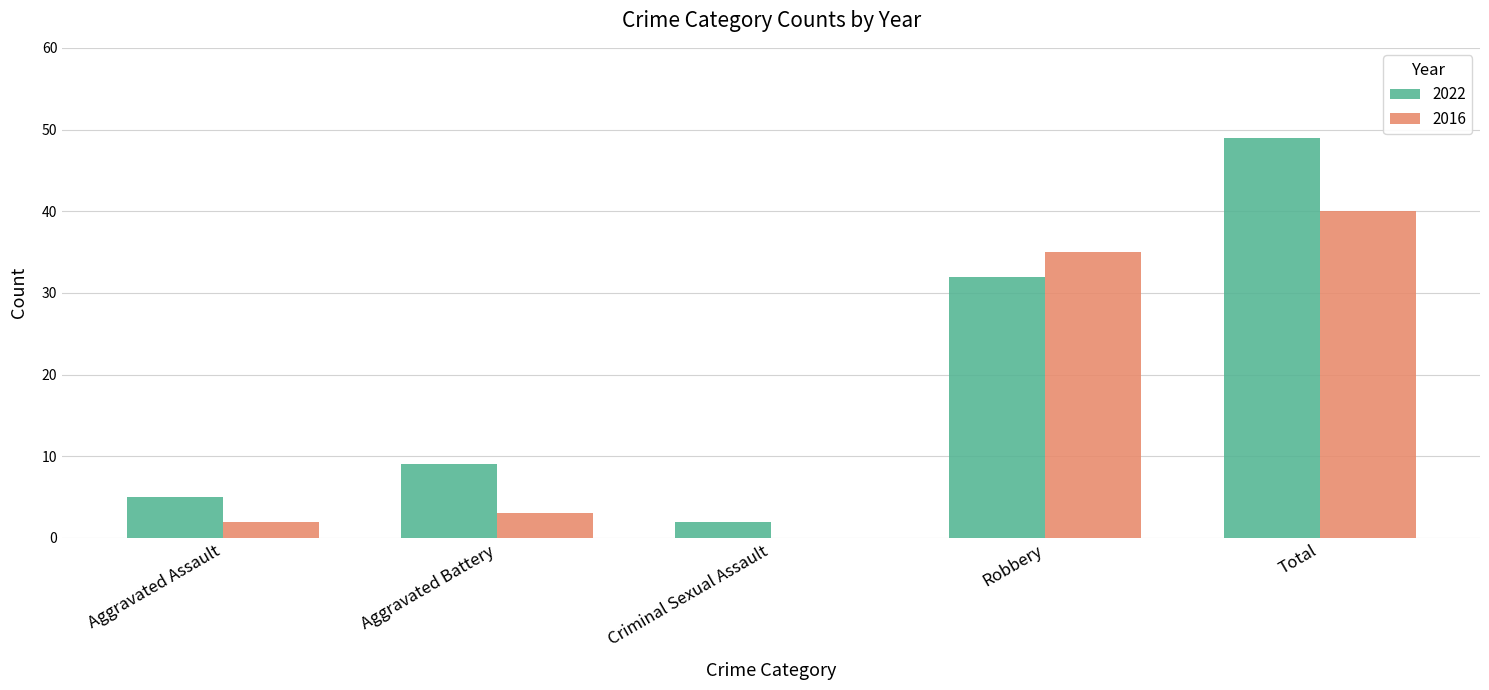

What is the maximum value shown in the chart?

49